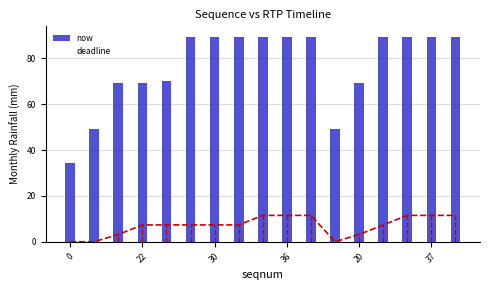

What is the difference between the second highest and second lowest values in the now series?

40.3